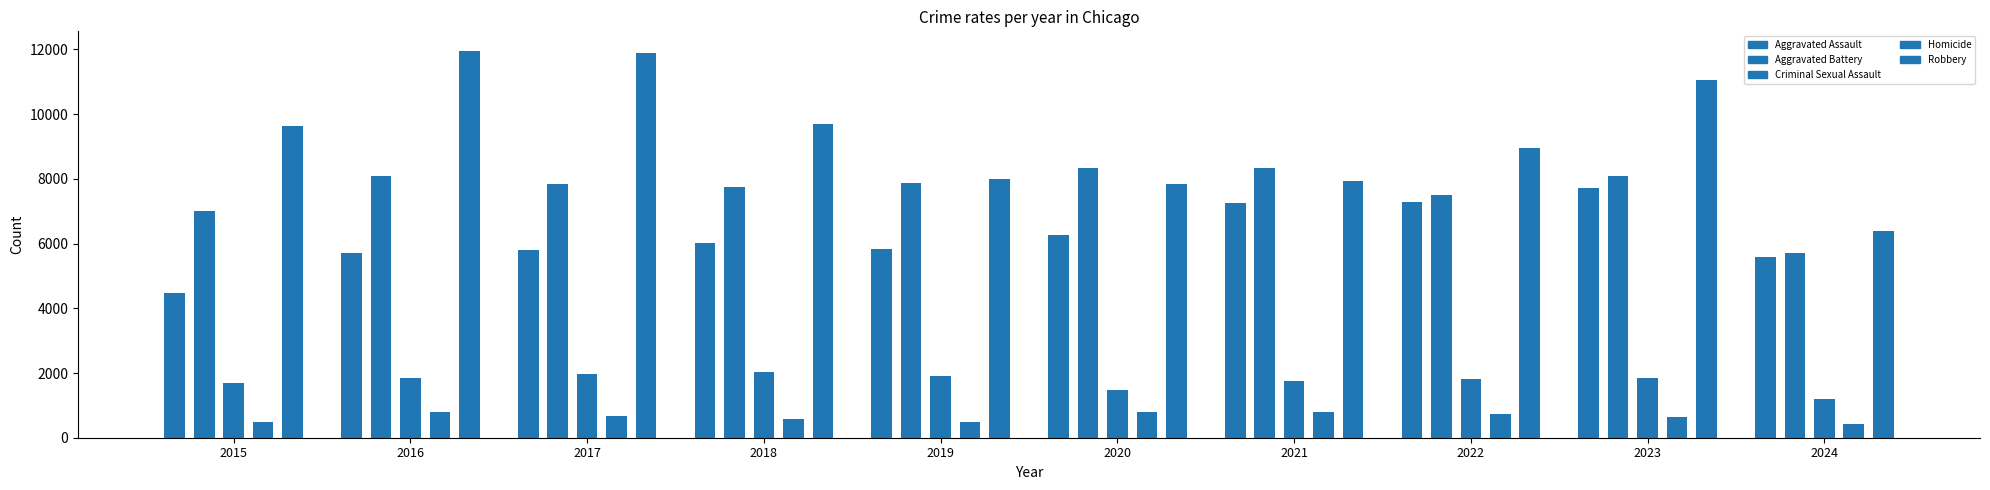

What is the value of the Criminal Sexual Assault bar at the 2nd from the left?

1851